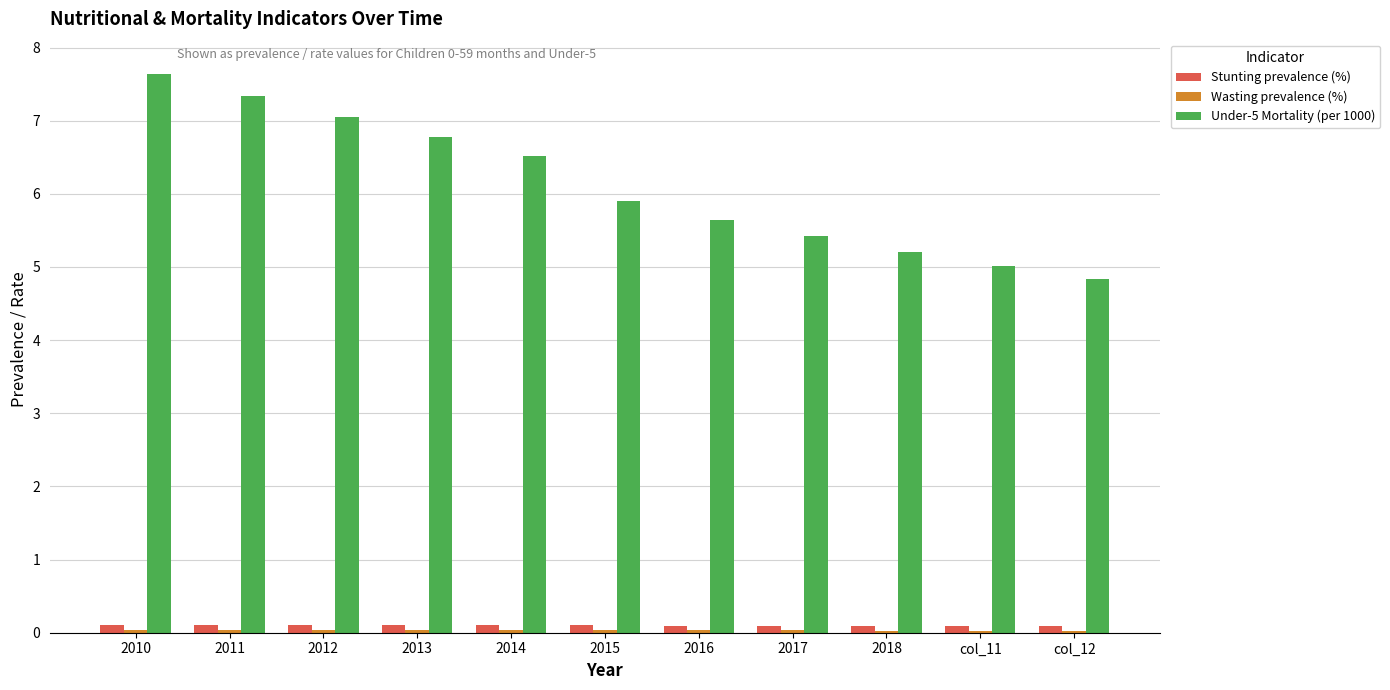

Where is Under-5 Mortality (per 1000) nearest to the value 6?

2015